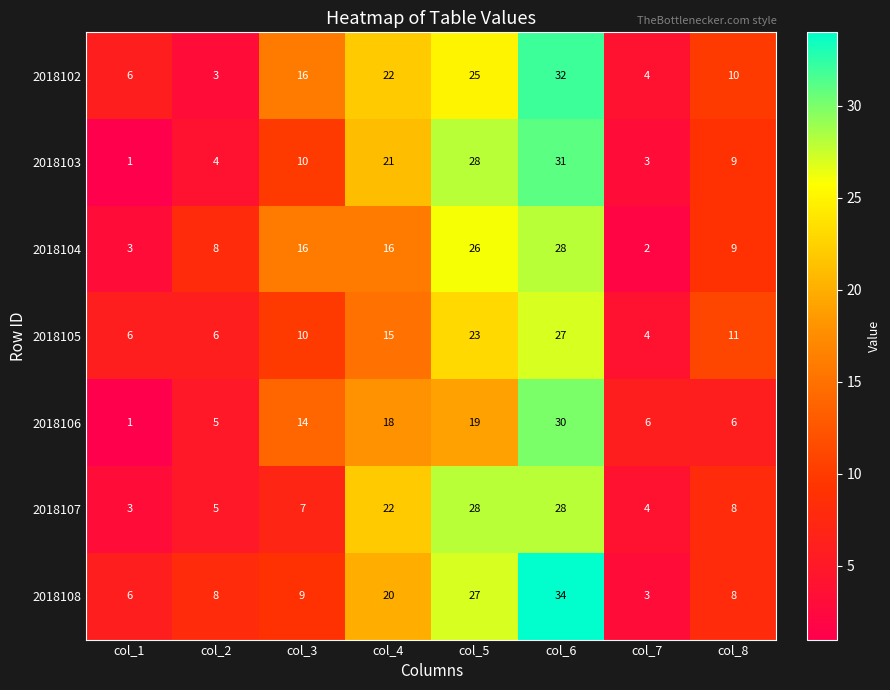

Is it true that 2018103 equals 4 at col_2?

True